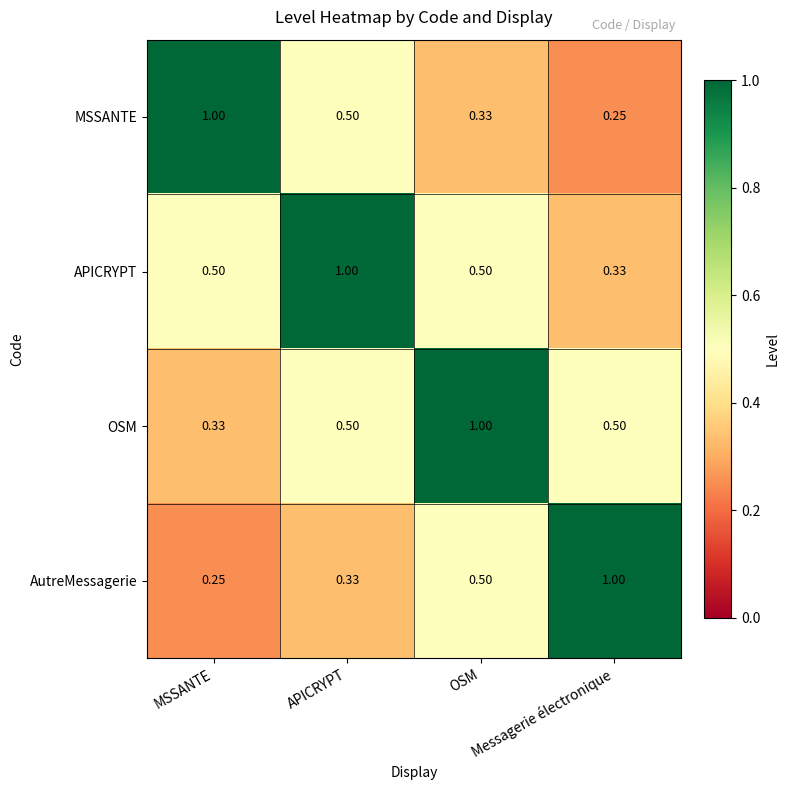

Which series has the largest total across all categories?

APICRYPT